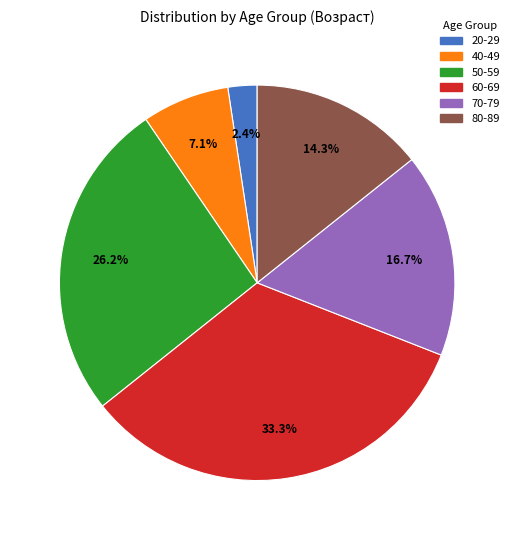

Is there a majority slice in this chart?

No